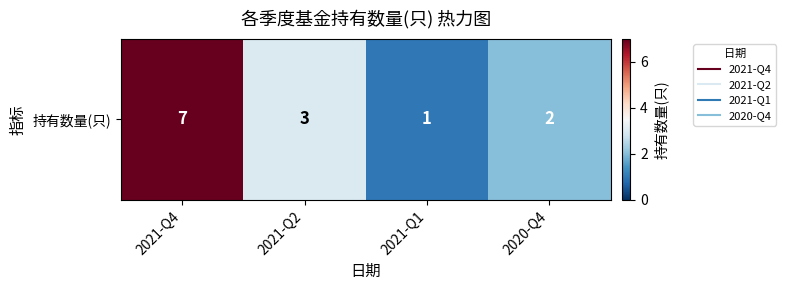

Rank the categories by value from highest to lowest.

2021-Q4, 2021-Q2, 2020-Q4, 2021-Q1